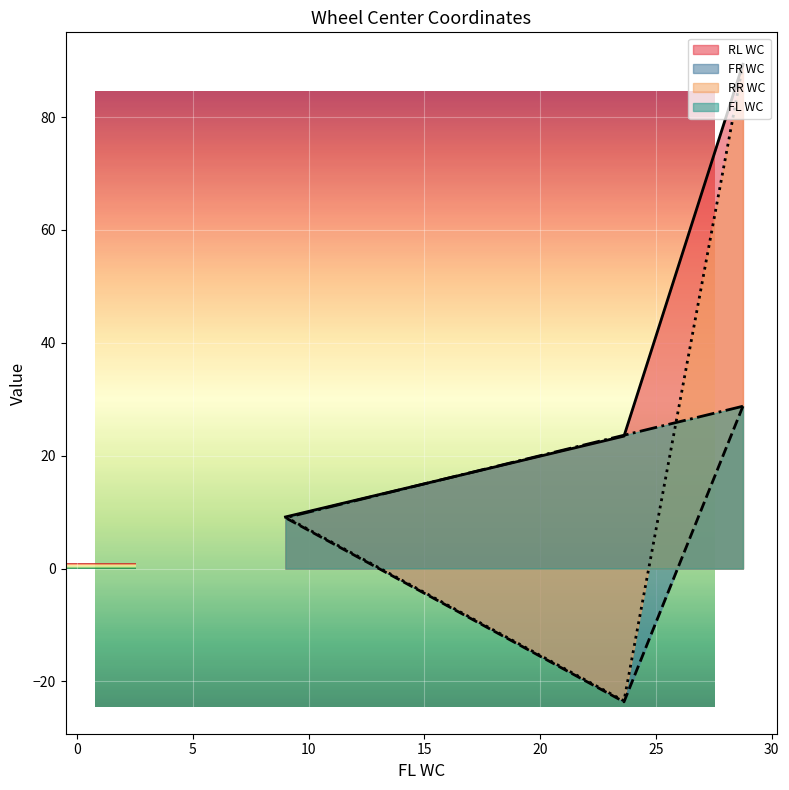

Reading left to right, what are all the values shown in this chart?

FR WC: Xwc=28.8	Ywc=-23.6	Zwc=9.0
FL WC: Xwc=28.8	Ywc=23.6	Zwc=9.0
RR WC: Xwc=89.4	Ywc=-23.5	Zwc=9.1
RL WC: Xwc=89.4	Ywc=23.5	Zwc=9.1